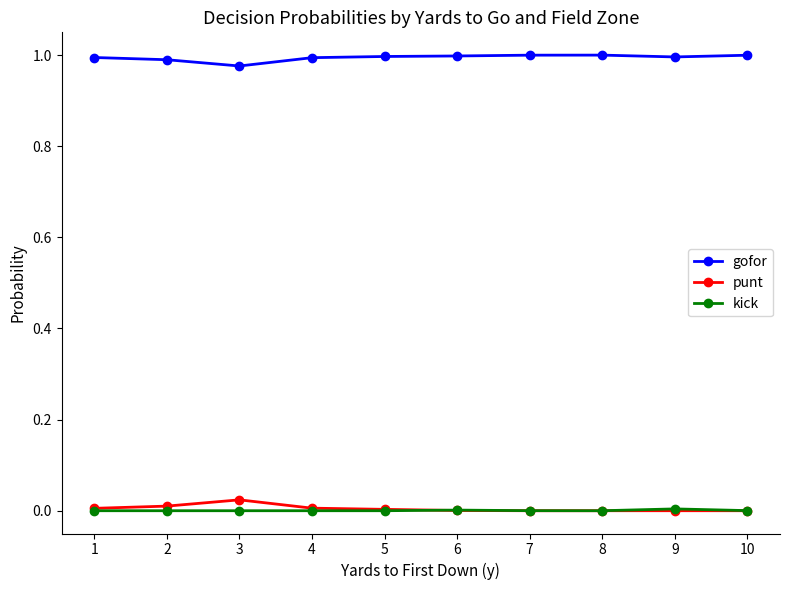

Is the value of gofor at 10 greater than the value of punt at 3?

Yes